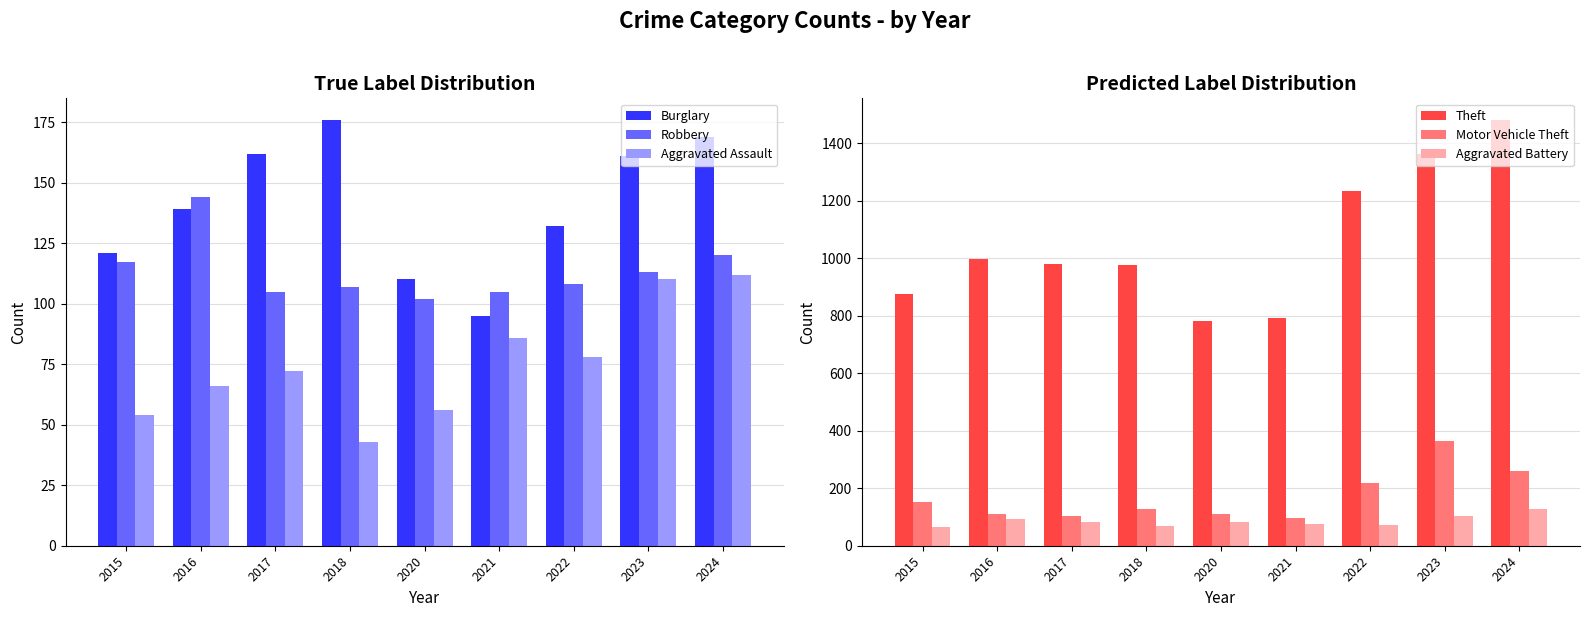

At which category is the sum across all series the highest?

2024